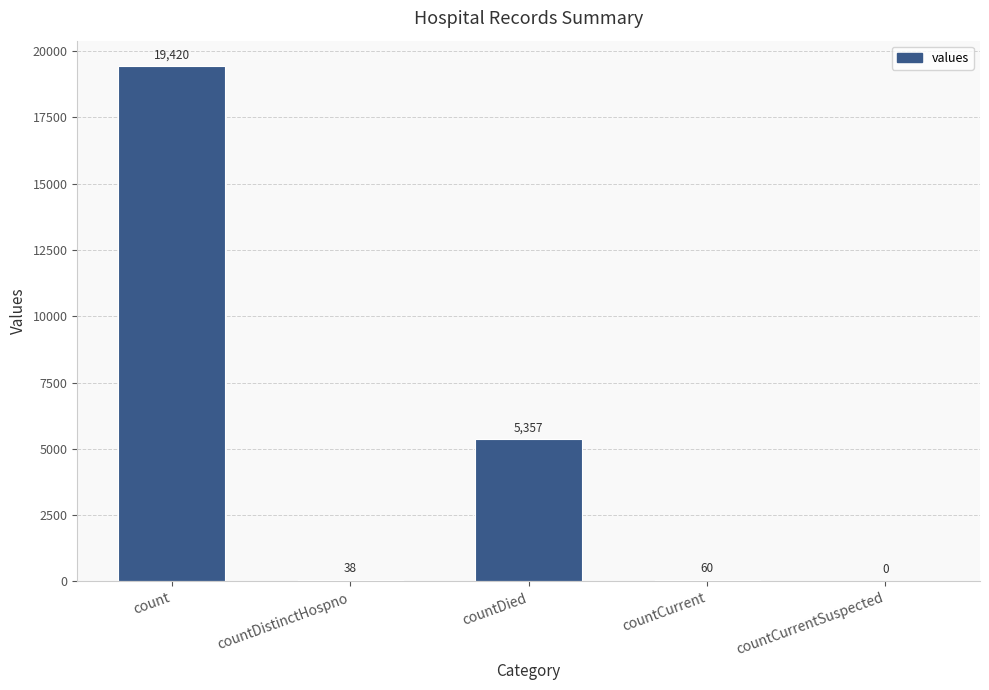

True or false: the data shows 7249 at countDied.

False